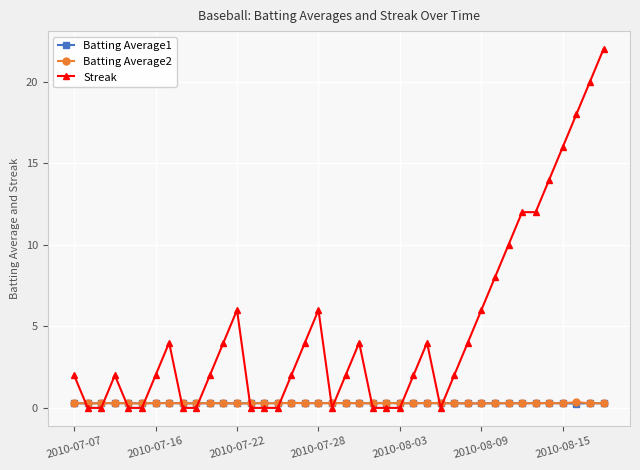

Which series has the largest range (max minus min)?

Streak